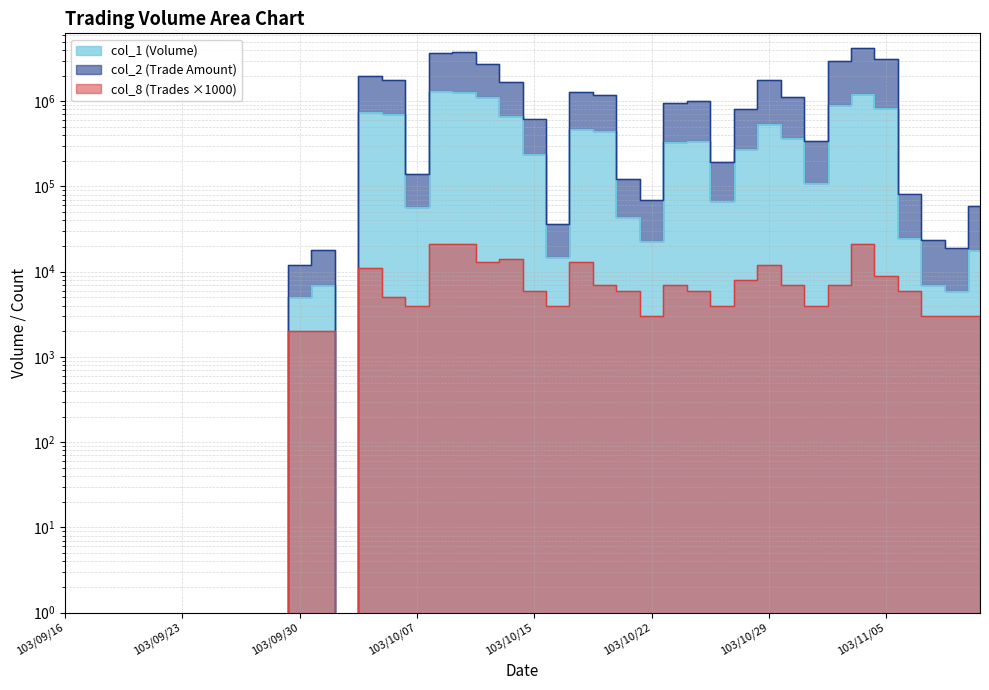

Is the value of col_8 at 103/09/25 greater than the value of col_1 at 103/10/22?

No